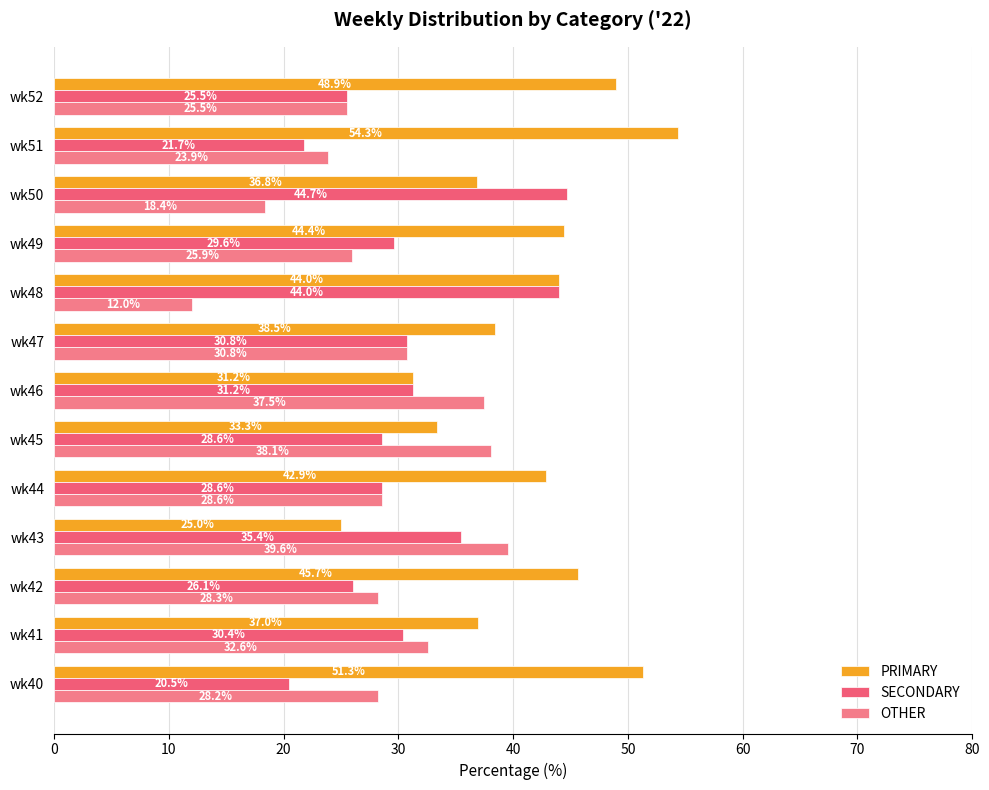

What is the smallest value displayed?

12.0